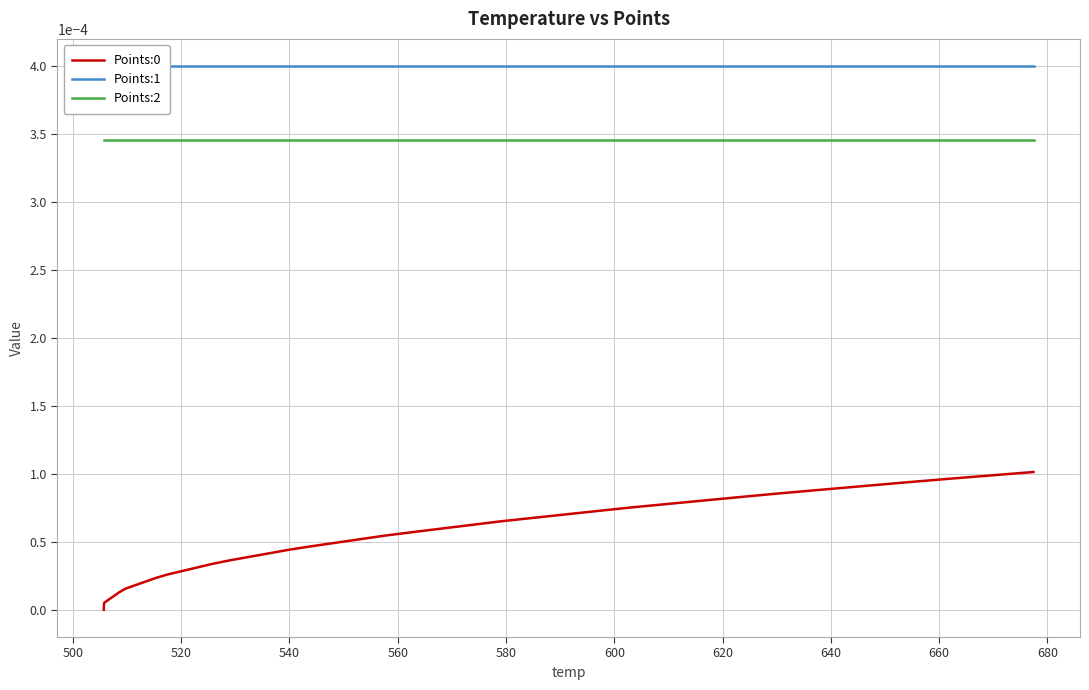

What are all the series names shown in the legend?

Points:0, Points:1, Points:2